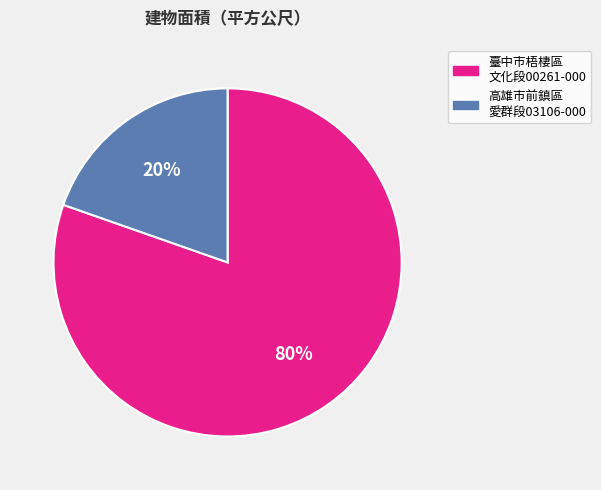

To the nearest percent, what portion does 高雄市前鎮區 愛群段03106-000 represent?

20%